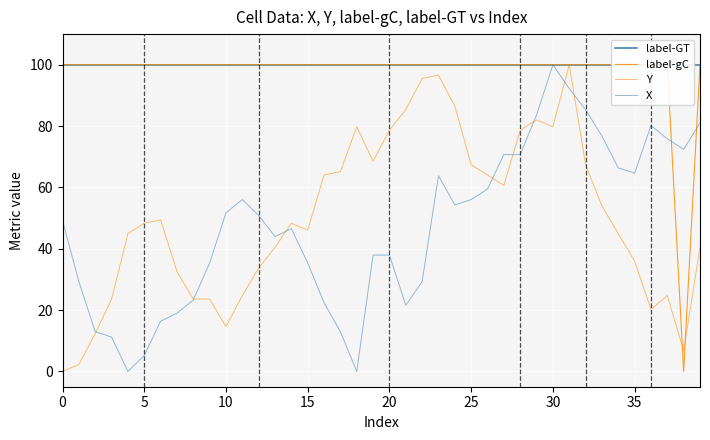

What is the label of the 24th point from the right?

16